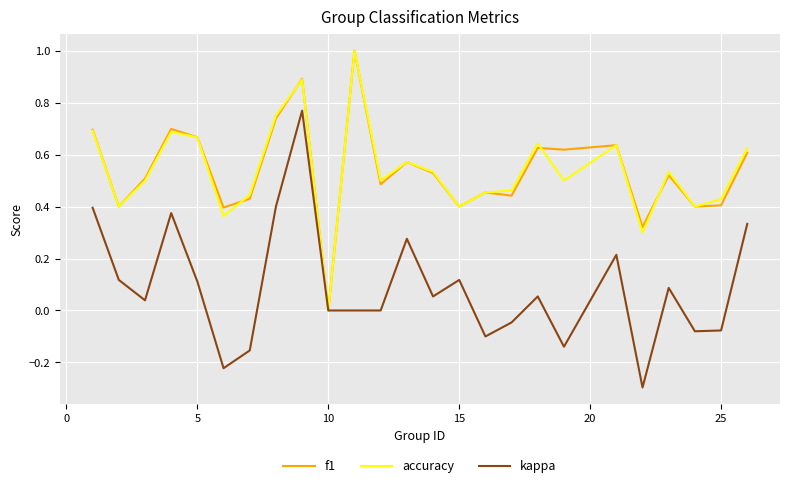

Which series has the widest spread of values?

kappa